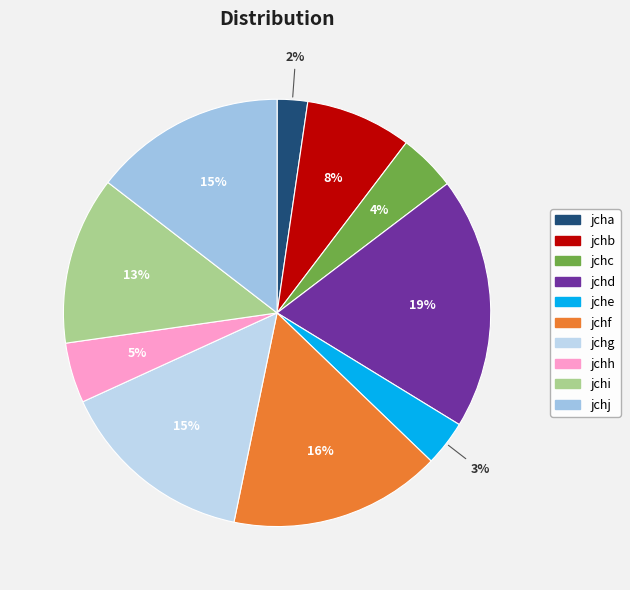

What percentage do jchj and jchb together represent?

22.6%